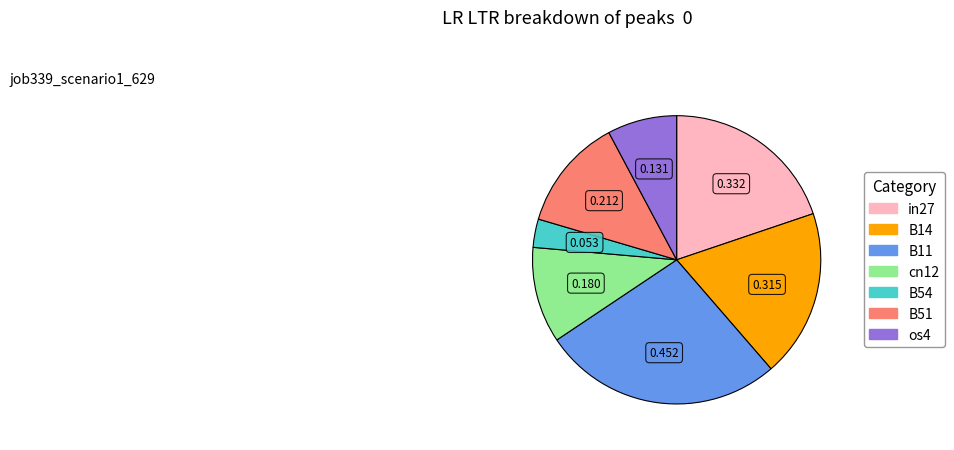

How many slices are in this pie chart?

7